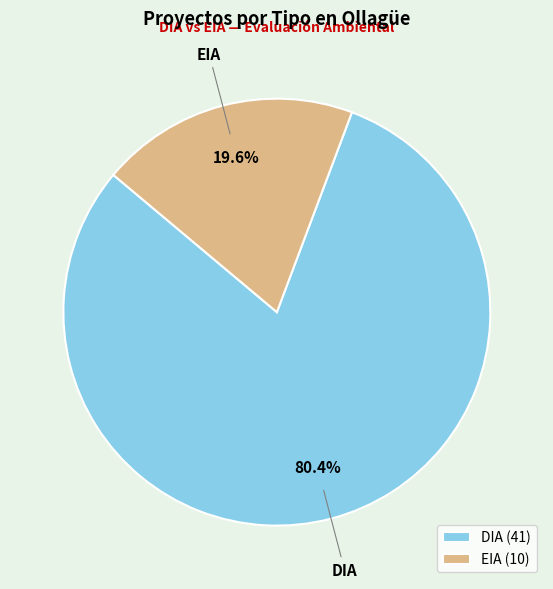

What percentage is the DIA slice, to the nearest percent?

80%